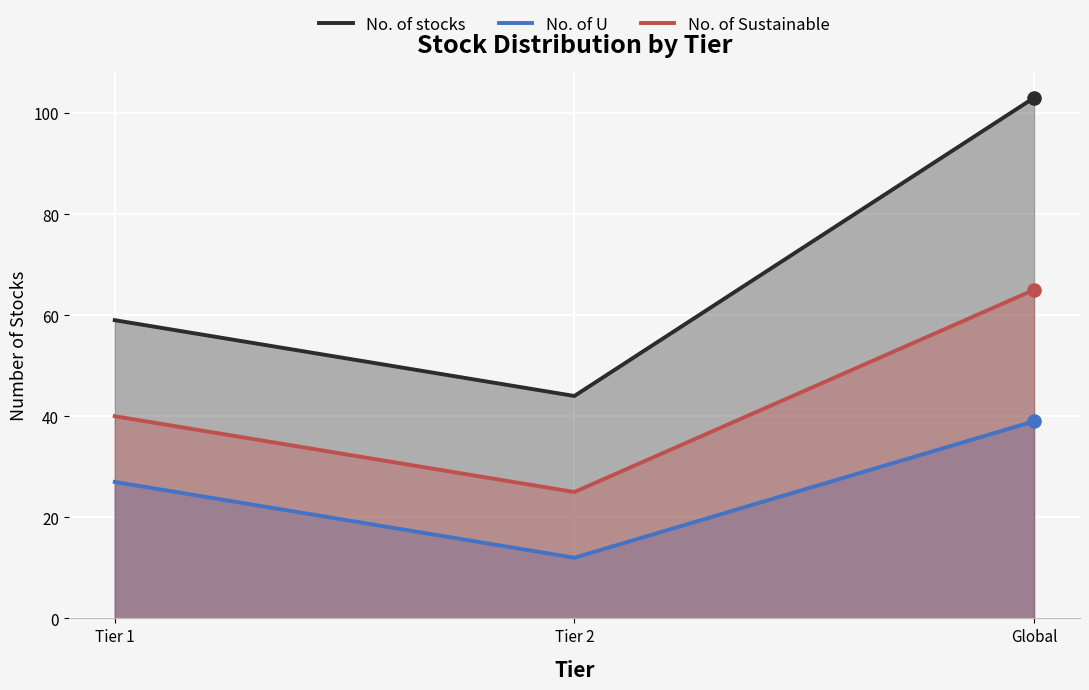

What are all the series names shown in the legend?

No. of stocks, No. of U, No. of Sustainable